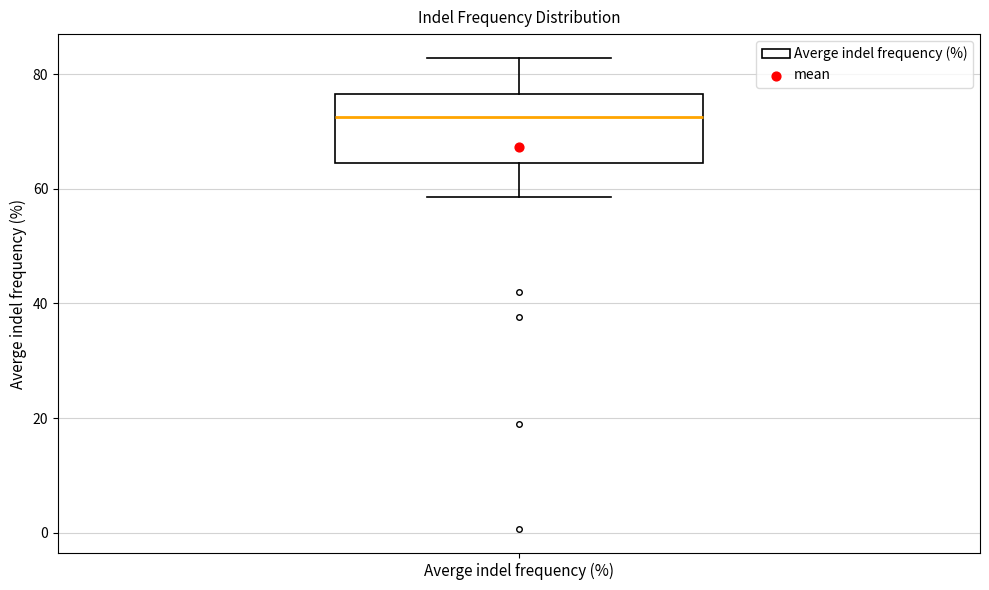

Read this box plot against the y-axis: the position of the median line, the range covered by the box, and the ends of both whiskers. The values are not printed on the chart, so give them approximately, as read against the axis.

median 72, box 64 to 76, whiskers 58 to 82